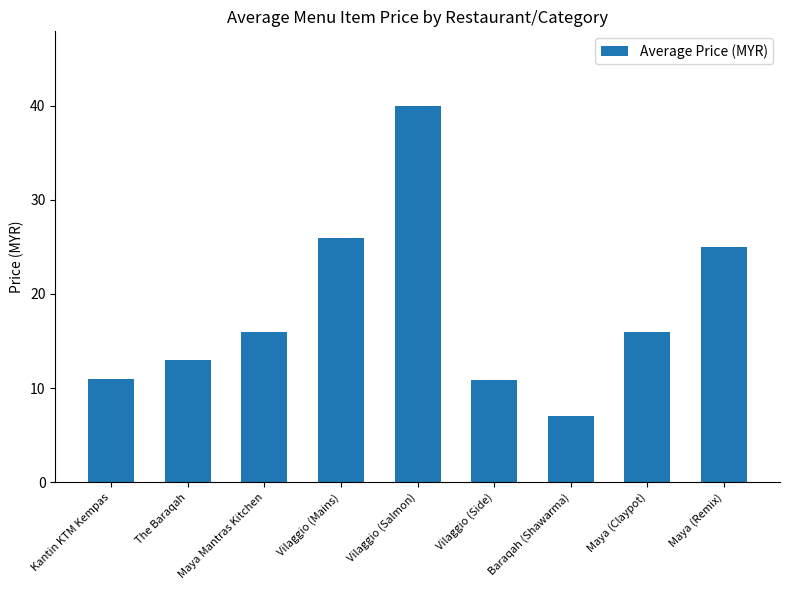

What is the label of the 9th bar from the left?

Maya (Remix)